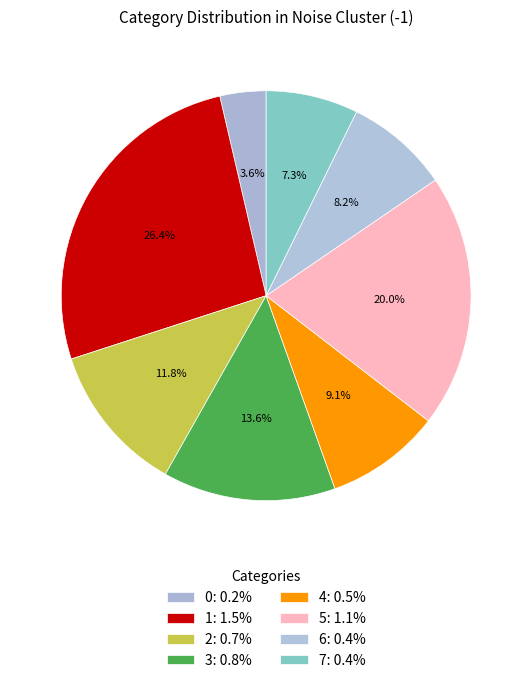

To the nearest percent, what portion does 0 represent?

4%